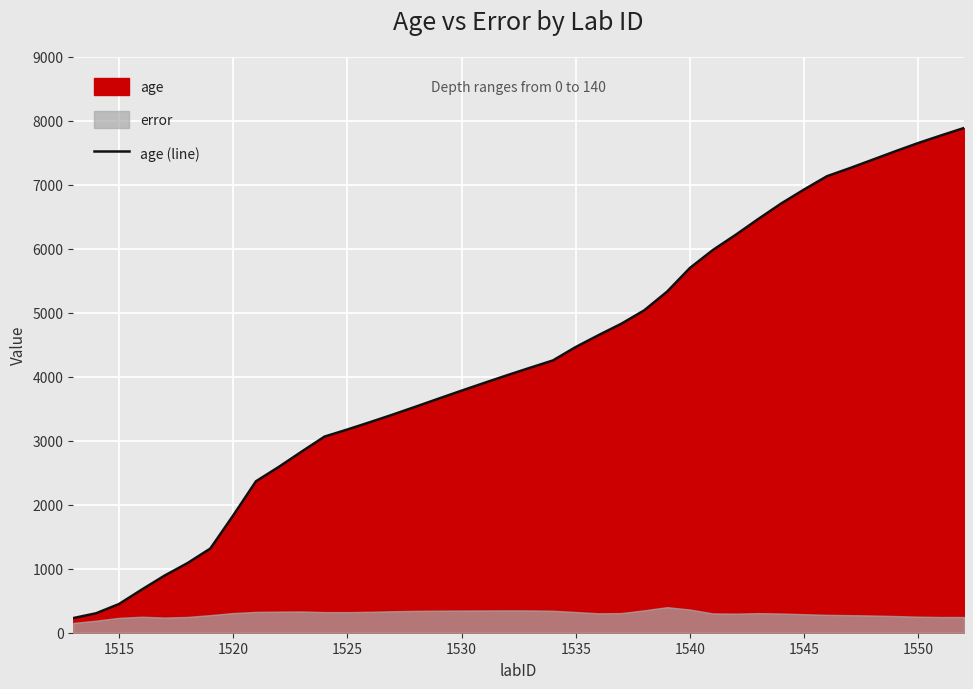

What is the value of the 32nd point from the left?

6708.4